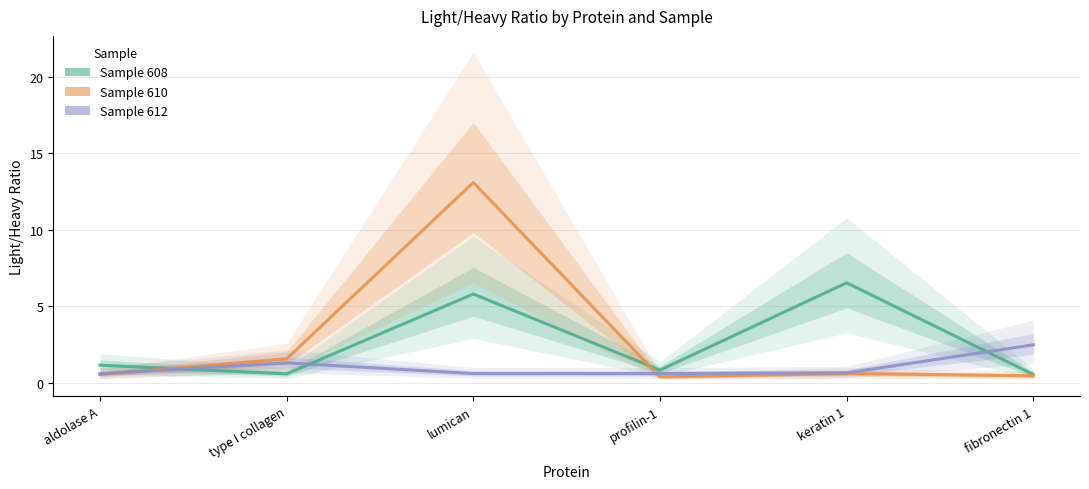

Which category has the highest value across all series?

lumican